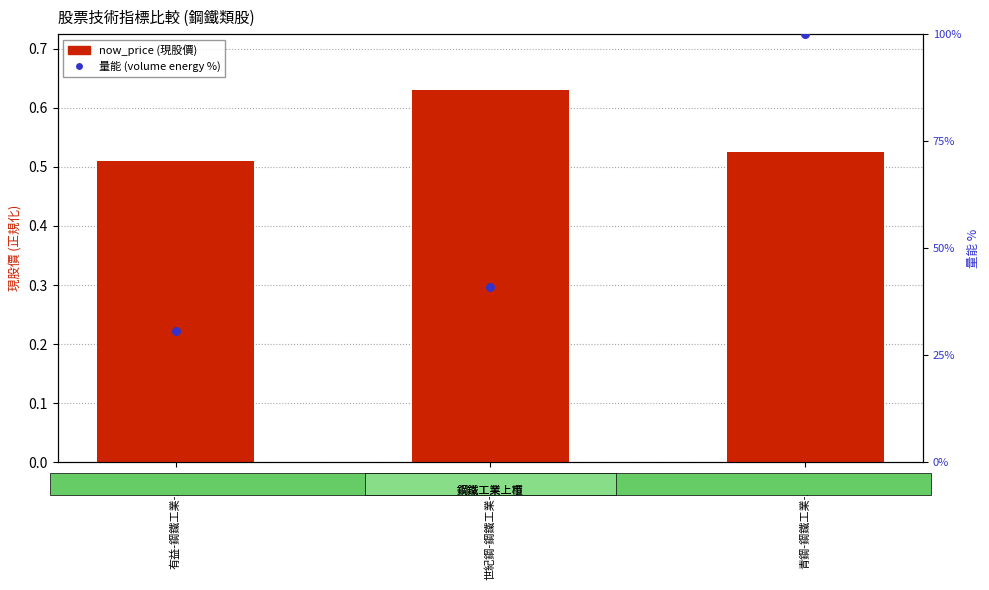

Which series contains the highest Y value?

量能 (volume energy %)